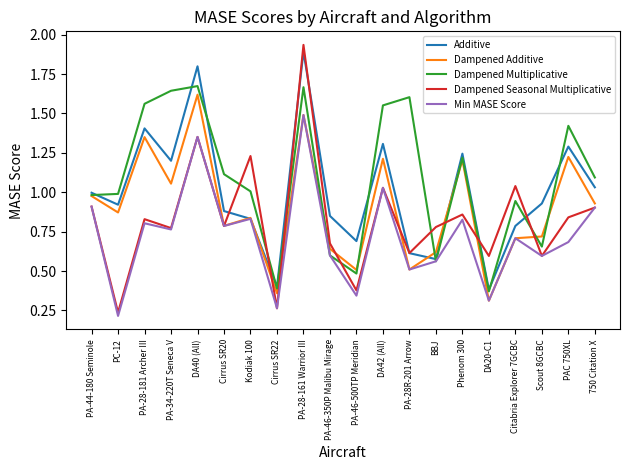

Rank the series by their average value, from lowest to highest.

Min MASE Score, Dampened Seasonal Multiplicative, Dampened Additive, Additive, Dampened Multiplicative